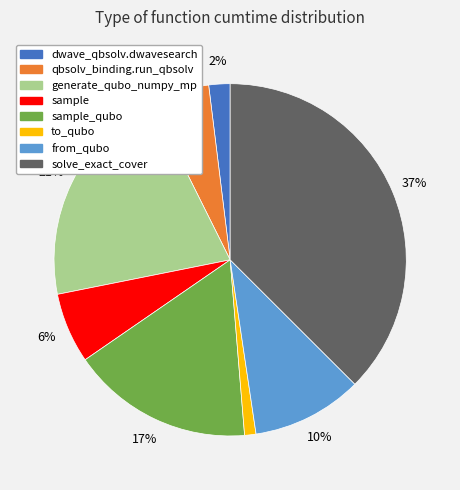

To the nearest percent, what is the difference between the largest and smallest slice percentages?

36%